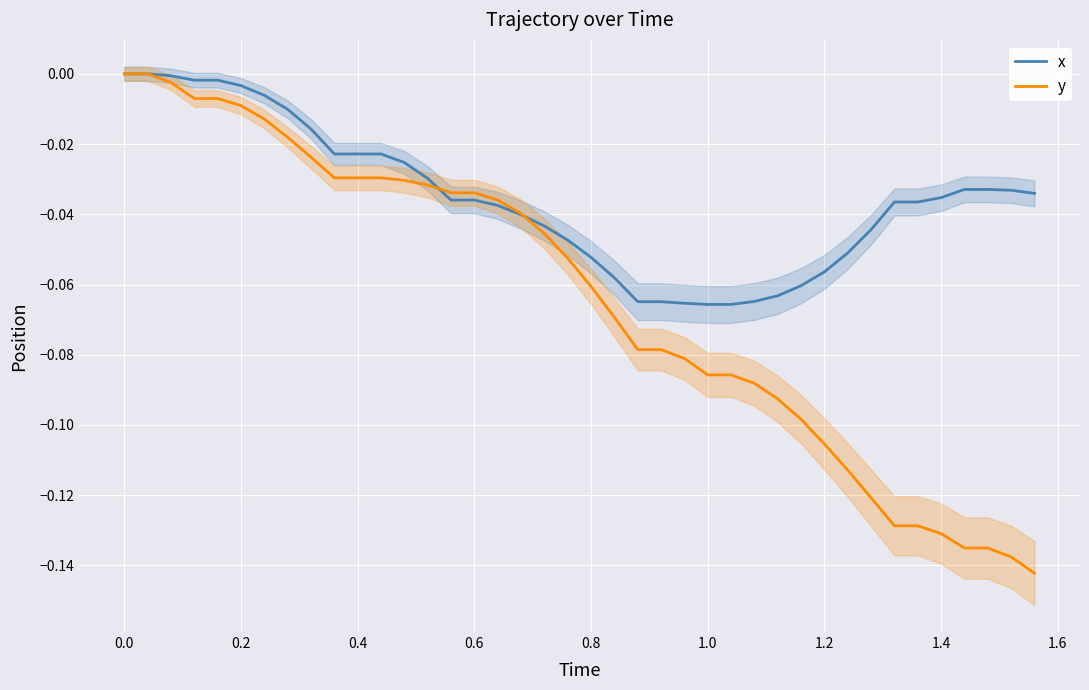

True or false: y and x intersect in this chart.

True